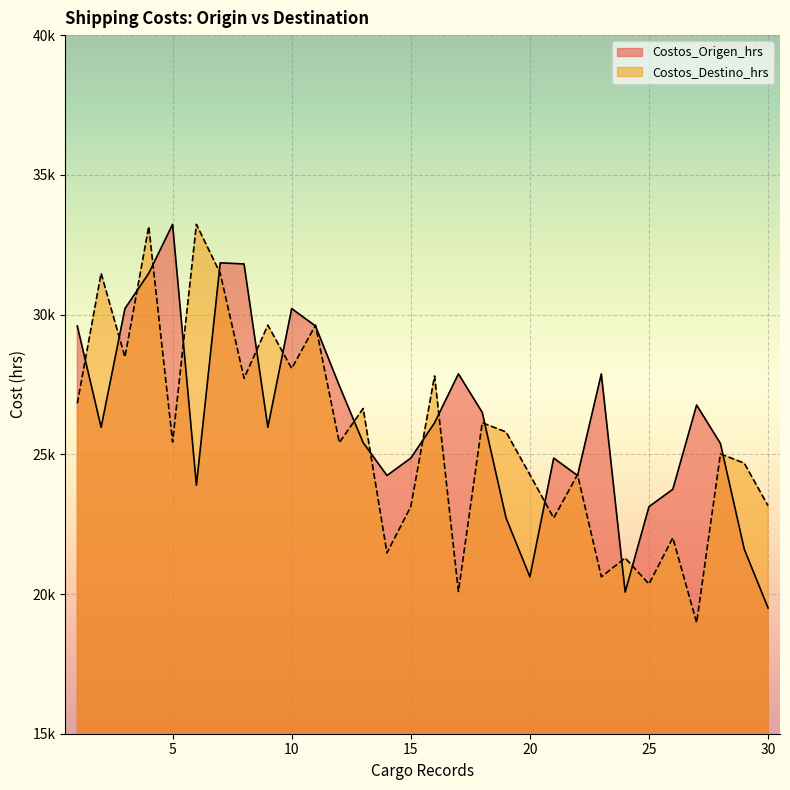

What is the value of the Costos_Destino_hrs point at the 23rd from the left?

20615